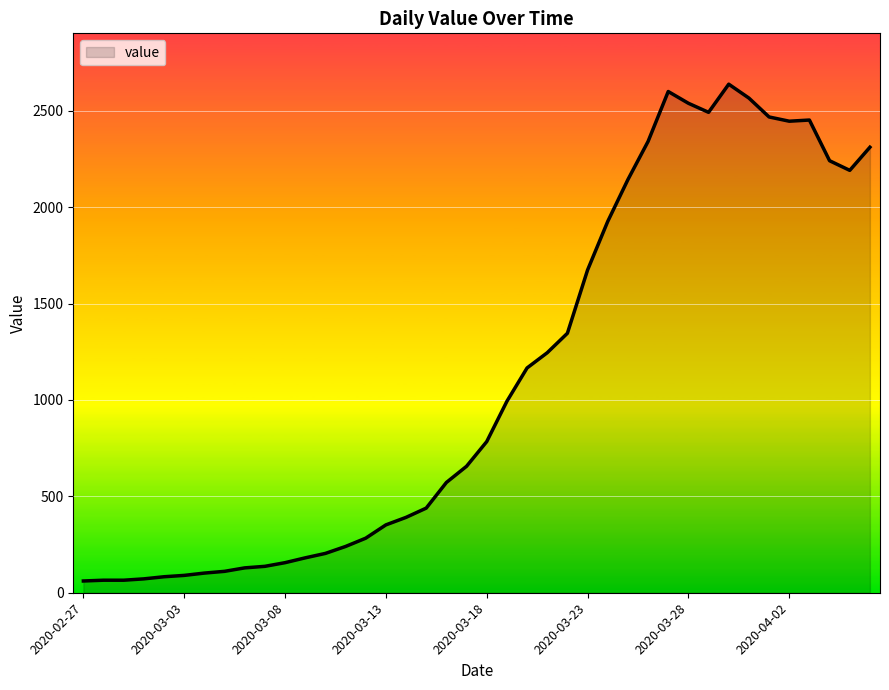

Does the chart display data point markers on the line(s)?

No